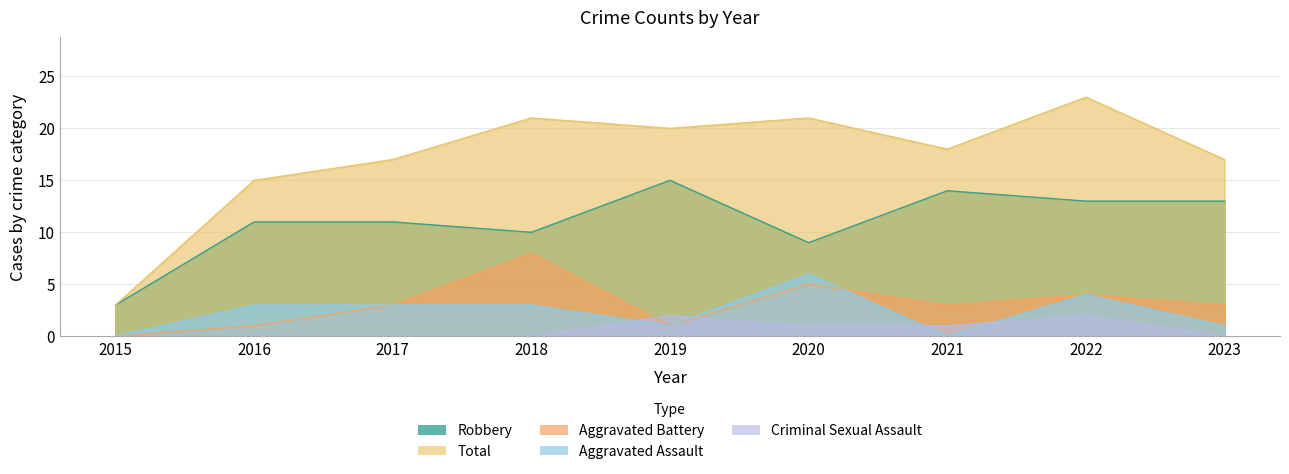

Which label corresponds to the largest value in the chart?

2022